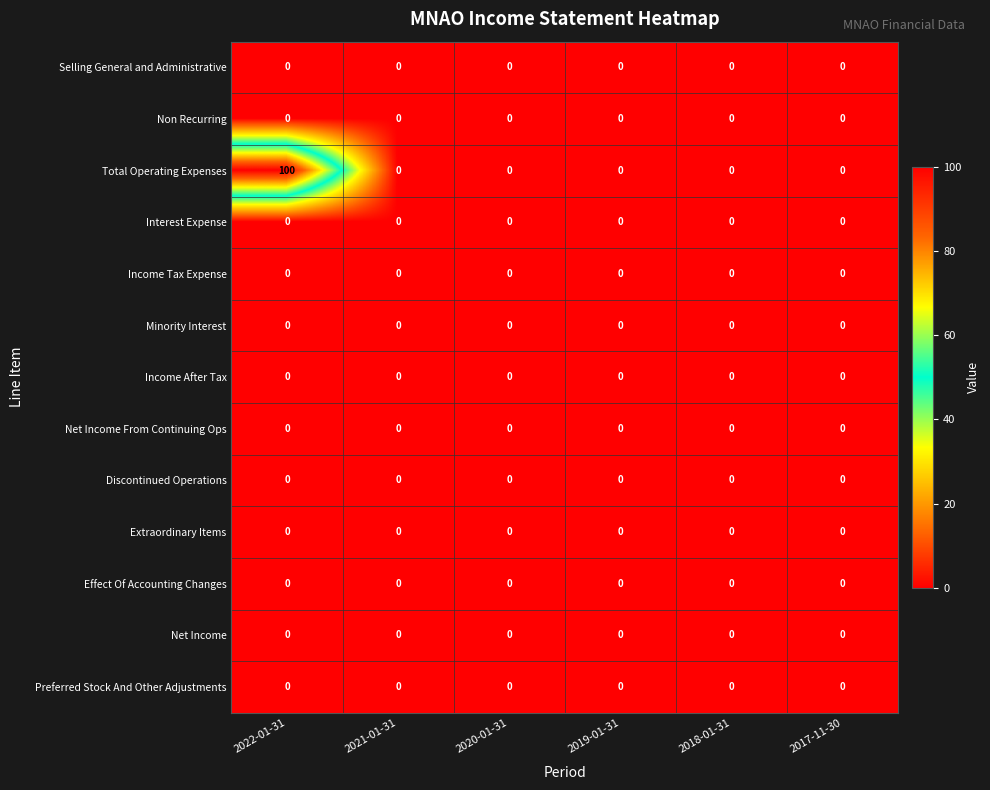

True or false: Minority Interest has a value of 0 at 2022-01-31.

True